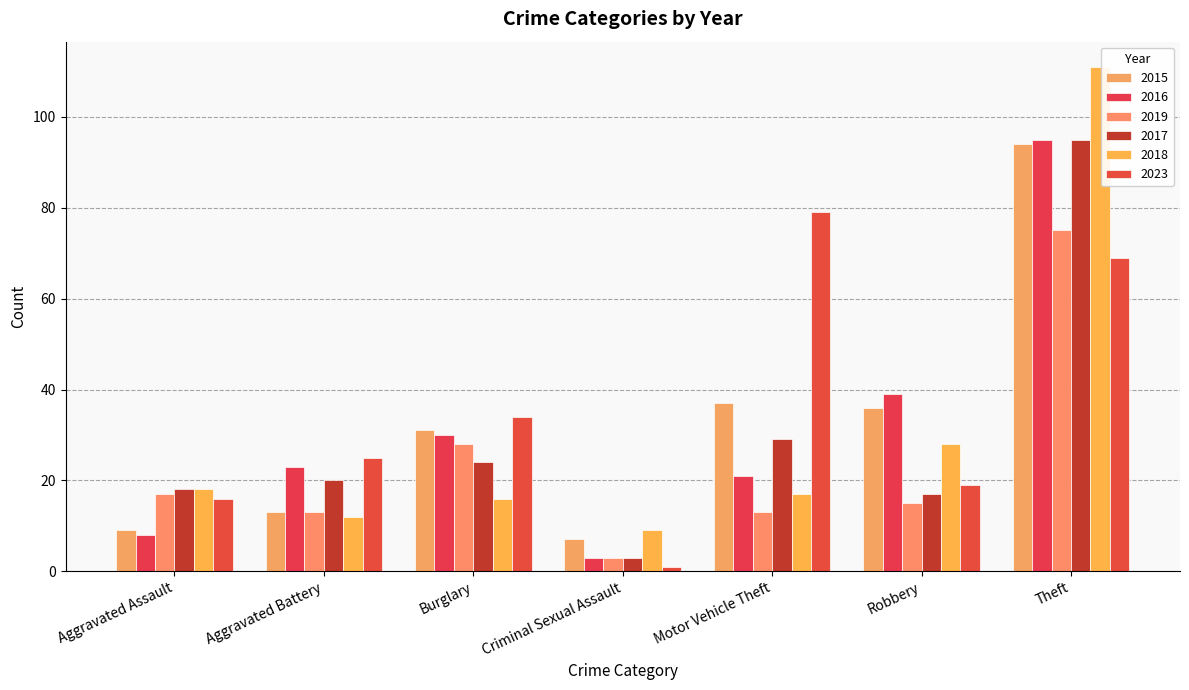

What is the label of the 5th bar from the right?

Burglary